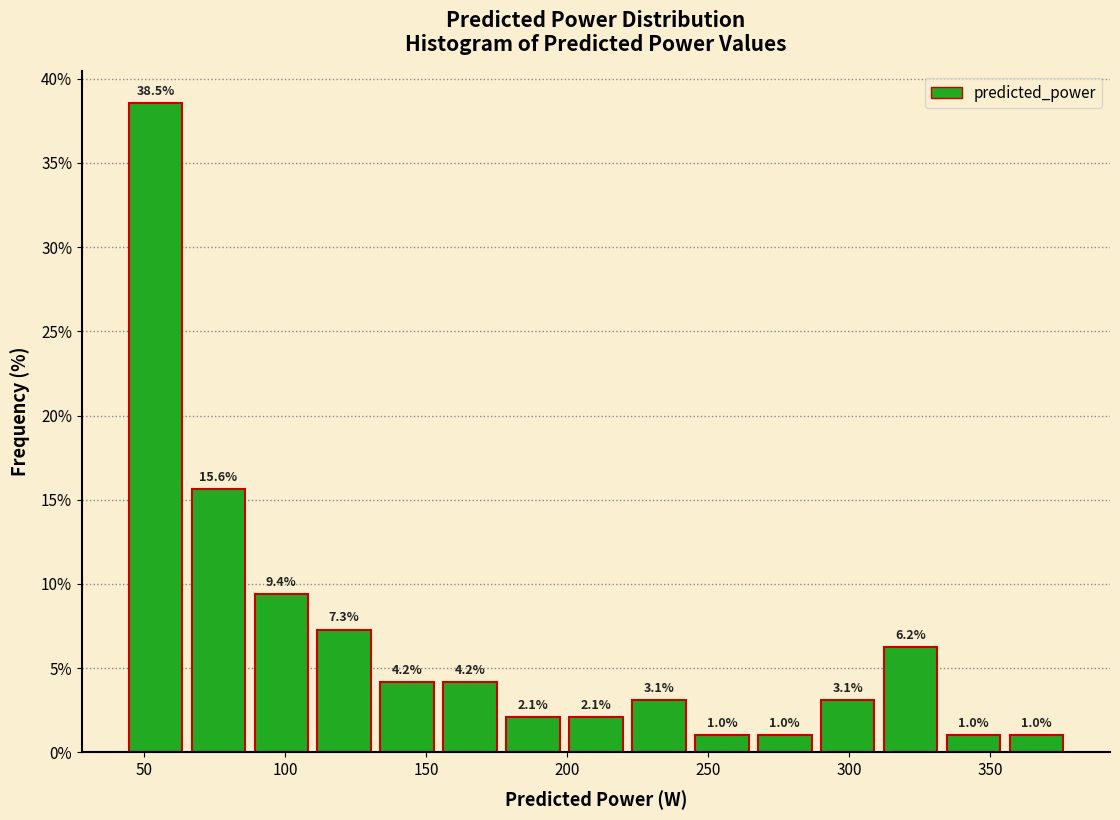

Over which range of the x-axis is the bar tallest?

45 to 65